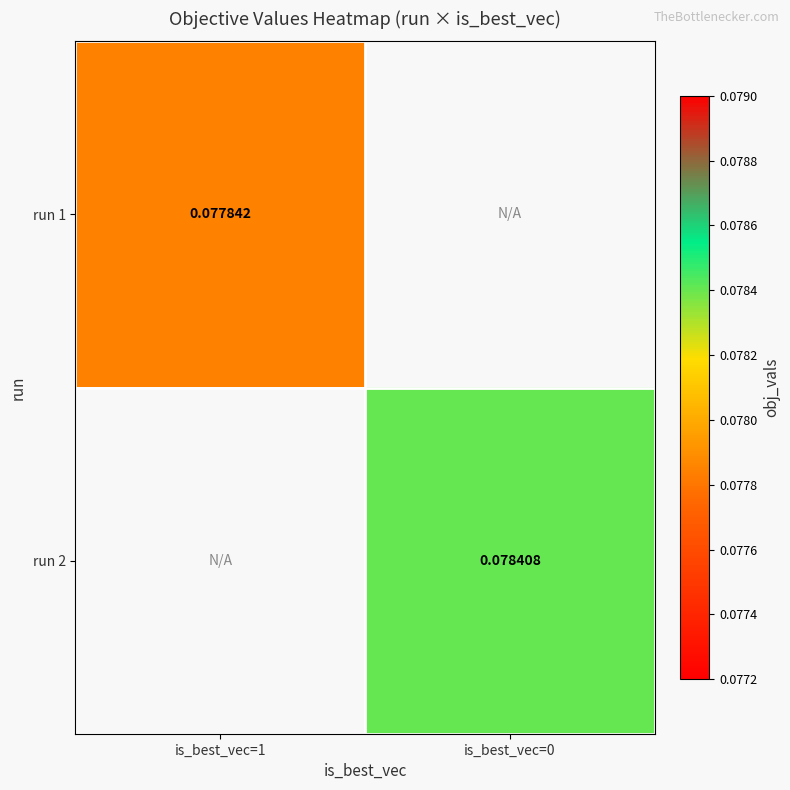

Count the number of data series in this chart.

2